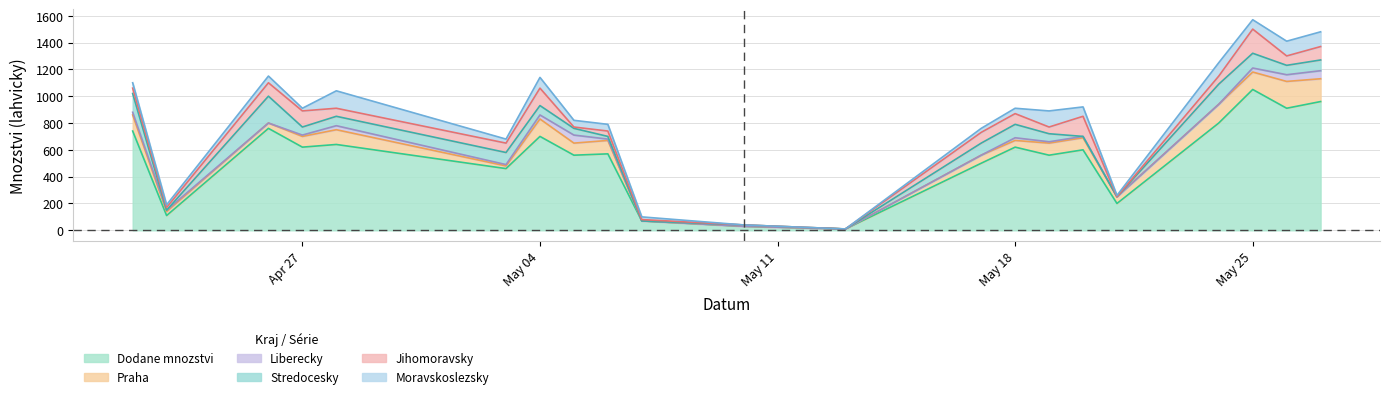

How many data points in Praha are above 90?

8